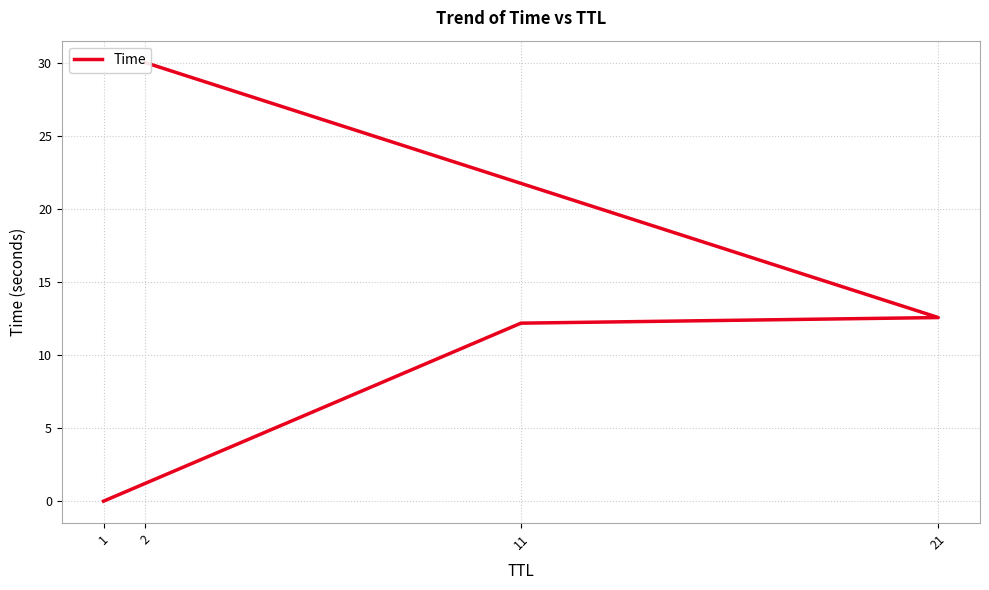

How many values are below 12?

1